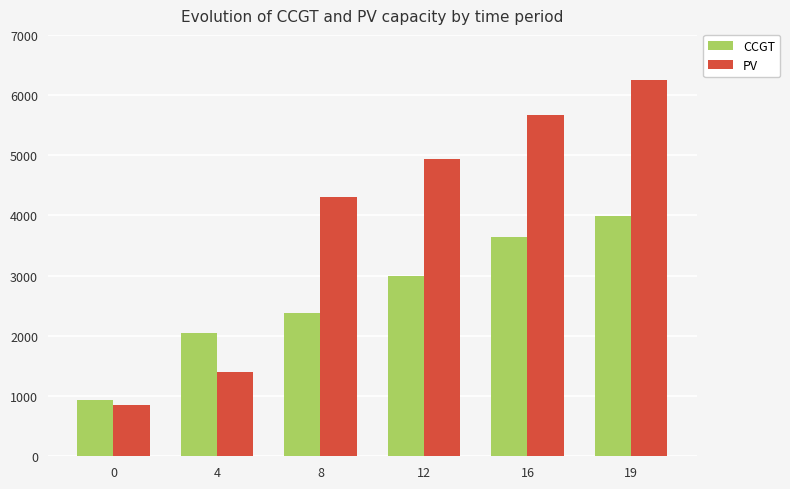

Reading right to left, list all the values displayed in this chart.

CCGT: 3989	3640	3000	2379	2040	933
PV: 6256	5666	4945	4303	1402	850